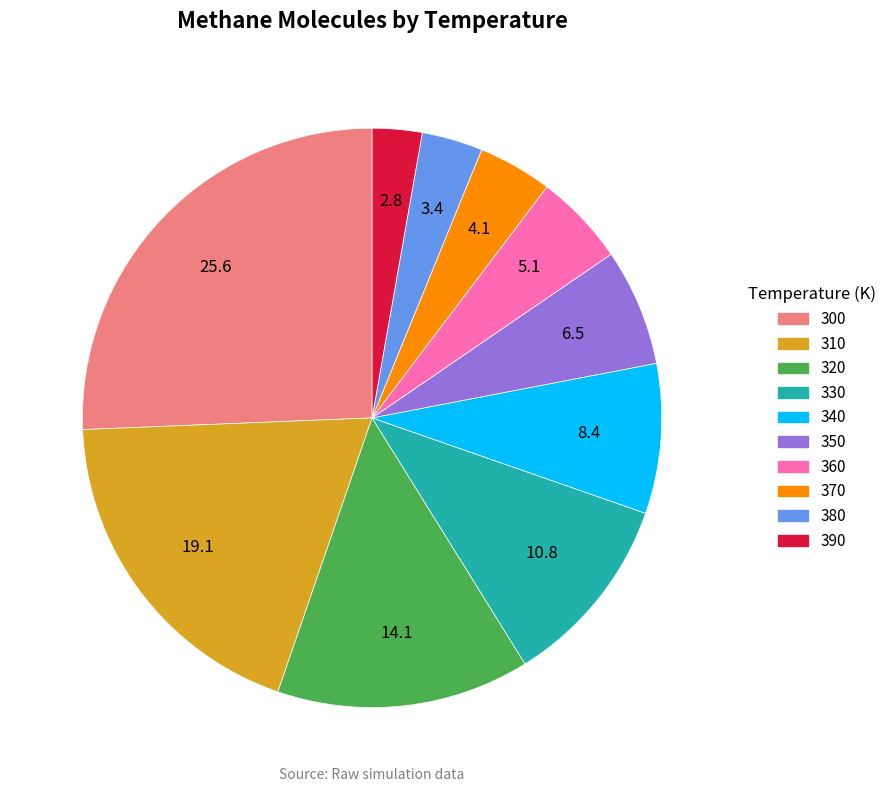

Is it true that 390 is 3% of the pie?

True